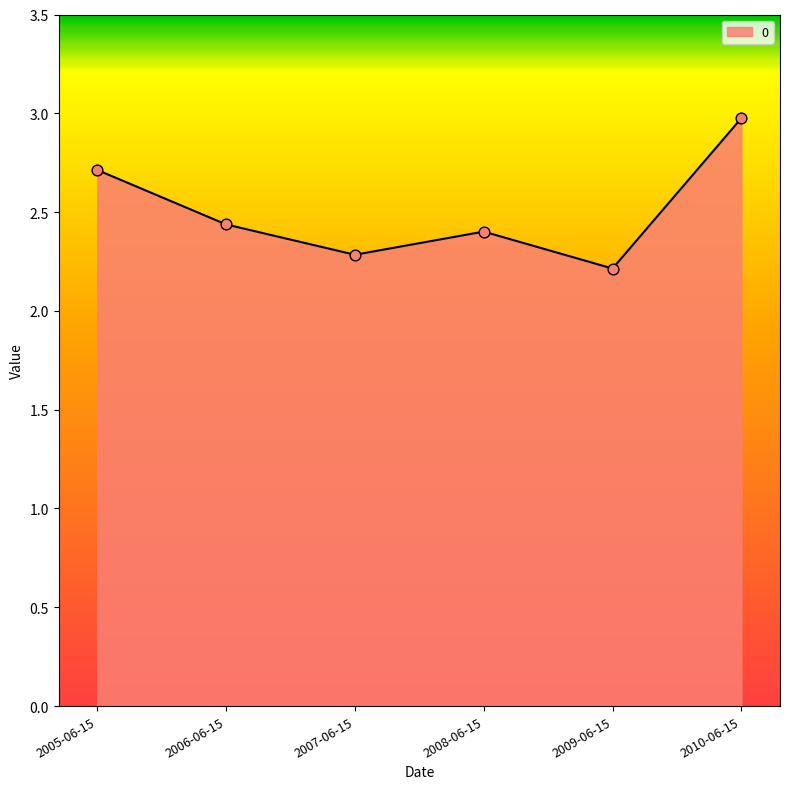

Which has a higher value, 2008-06-15 or 2007-06-15?

2008-06-15